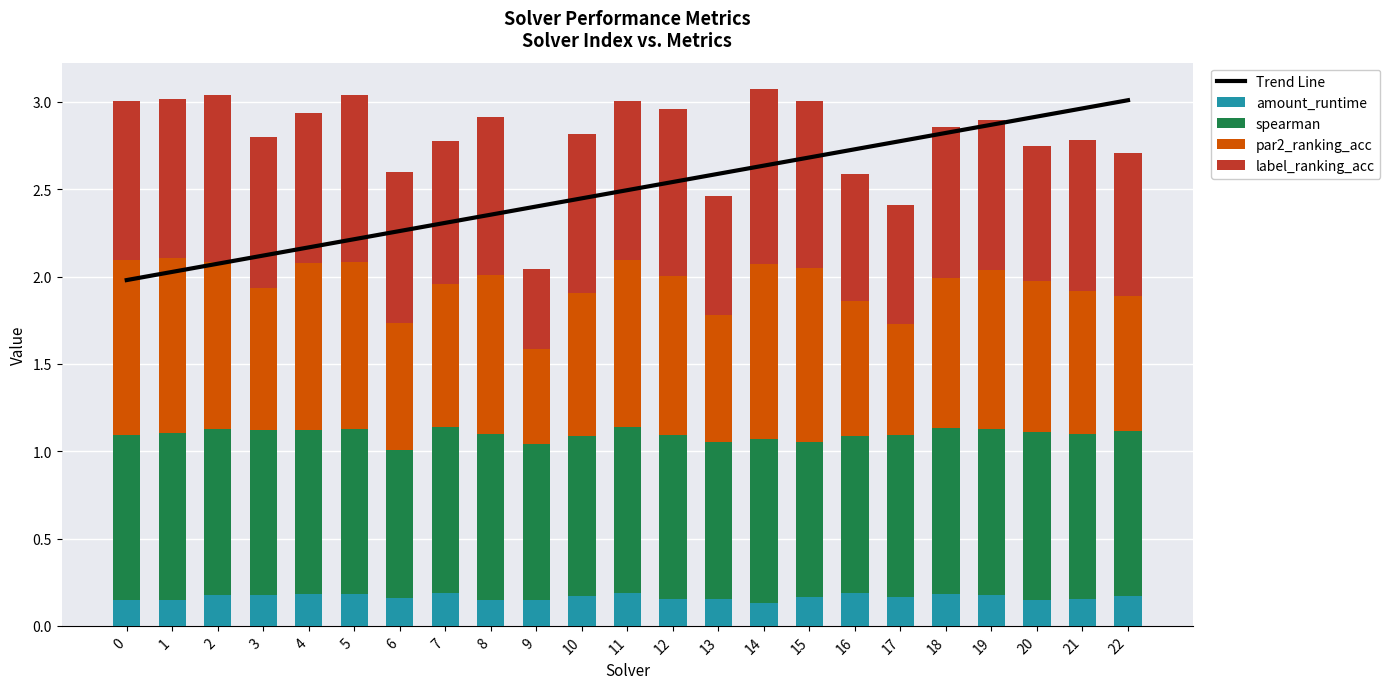

Is it true that par2_ranking_acc equals 0.8 at 3?

True